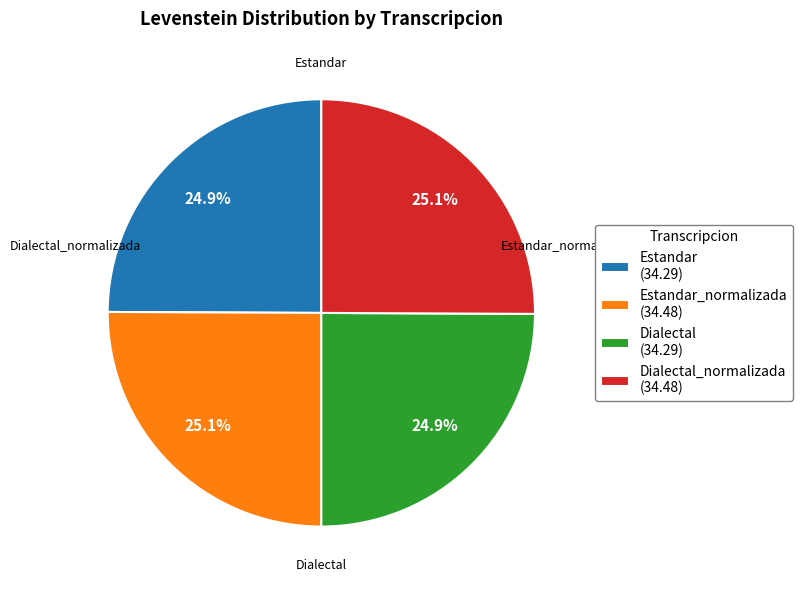

Does Dialectal_normalizada (34.48) represent more than half of the total?

No